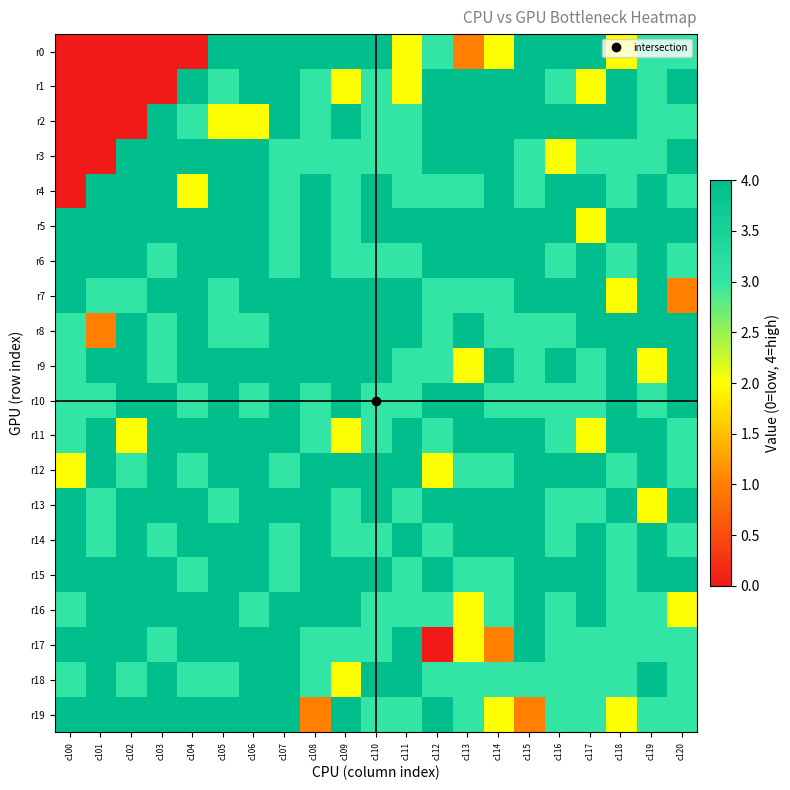

Reading left to right, list all the values displayed in this chart.

r0: c100=0	c101=0	c102=0	c103=0	c104=0	c105=4	c106=4	c107=4	c108=4	c109=4	c110=4	c111=2	c112=3	c113=1	c114=2	c115=4	c116=4	c117=4	c118=2	c119=3	c120=3
r1: c100=0	c101=0	c102=0	c103=0	c104=4	c105=3	c106=4	c107=4	c108=3	c109=2	c110=3	c111=2	c112=4	c113=4	c114=4	c115=4	c116=3	c117=2	c118=4	c119=3	c120=4
r2: c100=0	c101=0	c102=0	c103=4	c104=3	c105=2	c106=2	c107=4	c108=3	c109=4	c110=3	c111=3	c112=4	c113=4	c114=4	c115=4	c116=4	c117=4	c118=4	c119=3	c120=3
r3: c100=0	c101=0	c102=4	c103=4	c104=4	c105=4	c106=4	c107=3	c108=3	c109=3	c110=3	c111=3	c112=4	c113=4	c114=4	c115=3	c116=2	c117=3	c118=3	c119=3	c120=4
r4: c100=0	c101=4	c102=4	c103=4	c104=2	c105=4	c106=4	c107=3	c108=4	c109=3	c110=4	c111=3	c112=3	c113=3	c114=4	c115=3	c116=4	c117=4	c118=3	c119=4	c120=3
r5: c100=4	c101=4	c102=4	c103=4	c104=4	c105=4	c106=4	c107=3	c108=4	c109=3	c110=4	c111=4	c112=4	c113=4	c114=4	c115=4	c116=4	c117=2	c118=4	c119=4	c120=4
r6: c100=4	c101=4	c102=4	c103=3	c104=4	c105=4	c106=4	c107=3	c108=4	c109=3	c110=3	c111=3	c112=4	c113=4	c114=4	c115=4	c116=3	c117=4	c118=3	c119=4	c120=3
r7: c100=4	c101=3	c102=3	c103=4	c104=4	c105=3	c106=4	c107=4	c108=4	c109=4	c110=4	c111=4	c112=3	c113=3	c114=3	c115=4	c116=4	c117=4	c118=2	c119=4	c120=1
r8: c100=3	c101=1	c102=4	c103=3	c104=4	c105=3	c106=3	c107=4	c108=4	c109=4	c110=4	c111=4	c112=3	c113=4	c114=3	c115=3	c116=3	c117=4	c118=4	c119=4	c120=4
r9: c100=3	c101=4	c102=4	c103=3	c104=4	c105=4	c106=4	c107=4	c108=4	c109=4	c110=4	c111=3	c112=3	c113=2	c114=4	c115=3	c116=4	c117=3	c118=4	c119=2	c120=4
r10: c100=3	c101=3	c102=4	c103=4	c104=3	c105=4	c106=3	c107=4	c108=3	c109=4	c110=3	c111=3	c112=4	c113=4	c114=3	c115=3	c116=3	c117=3	c118=4	c119=3	c120=4
r11: c100=3	c101=4	c102=2	c103=4	c104=4	c105=4	c106=4	c107=4	c108=3	c109=2	c110=3	c111=4	c112=3	c113=4	c114=4	c115=4	c116=3	c117=2	c118=4	c119=4	c120=3
r12: c100=2	c101=4	c102=3	c103=4	c104=3	c105=4	c106=4	c107=3	c108=4	c109=4	c110=4	c111=4	c112=2	c113=3	c114=3	c115=4	c116=4	c117=4	c118=3	c119=4	c120=3
r13: c100=4	c101=3	c102=4	c103=4	c104=4	c105=3	c106=4	c107=4	c108=4	c109=3	c110=4	c111=3	c112=4	c113=4	c114=4	c115=4	c116=3	c117=3	c118=4	c119=2	c120=4
r14: c100=4	c101=3	c102=4	c103=3	c104=4	c105=4	c106=4	c107=3	c108=4	c109=3	c110=3	c111=4	c112=3	c113=4	c114=4	c115=4	c116=3	c117=4	c118=3	c119=4	c120=3
r15: c100=4	c101=4	c102=4	c103=4	c104=3	c105=4	c106=4	c107=3	c108=4	c109=4	c110=4	c111=3	c112=4	c113=3	c114=3	c115=4	c116=4	c117=4	c118=3	c119=4	c120=4
r16: c100=3	c101=4	c102=4	c103=4	c104=4	c105=4	c106=3	c107=4	c108=4	c109=4	c110=3	c111=3	c112=3	c113=2	c114=3	c115=4	c116=3	c117=4	c118=3	c119=3	c120=2
r17: c100=4	c101=4	c102=4	c103=3	c104=4	c105=4	c106=4	c107=4	c108=3	c109=3	c110=3	c111=4	c112=0	c113=2	c114=1	c115=4	c116=3	c117=3	c118=3	c119=3	c120=3
r18: c100=3	c101=4	c102=3	c103=4	c104=3	c105=3	c106=4	c107=4	c108=3	c109=2	c110=4	c111=4	c112=3	c113=3	c114=3	c115=3	c116=3	c117=3	c118=3	c119=4	c120=3
r19: c100=4	c101=4	c102=4	c103=4	c104=4	c105=4	c106=4	c107=4	c108=1	c109=4	c110=3	c111=3	c112=4	c113=3	c114=2	c115=1	c116=3	c117=3	c118=2	c119=3	c120=3